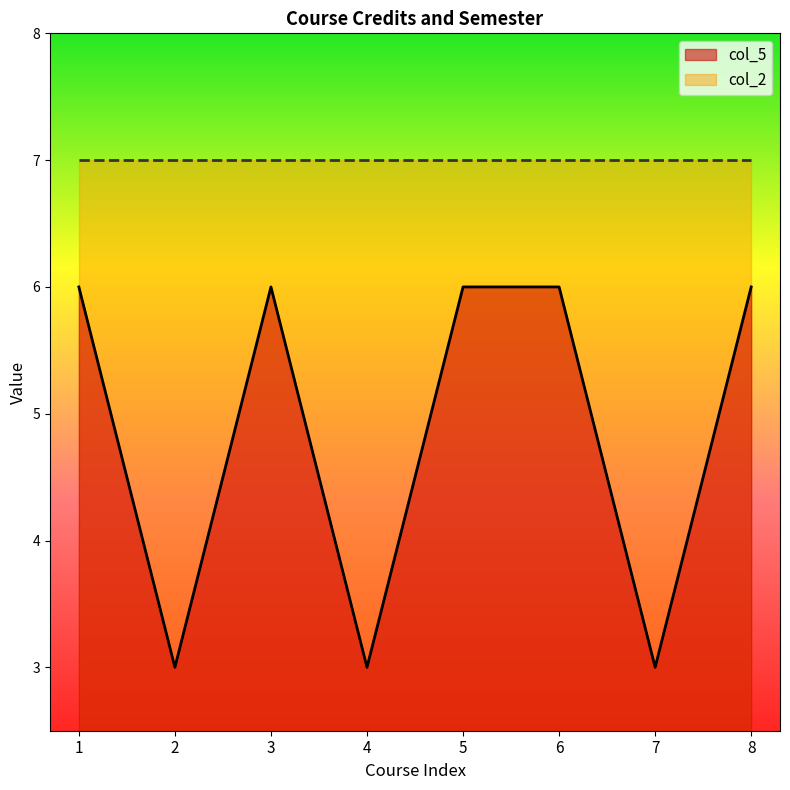

Where is the data nearest to the value 4?

2